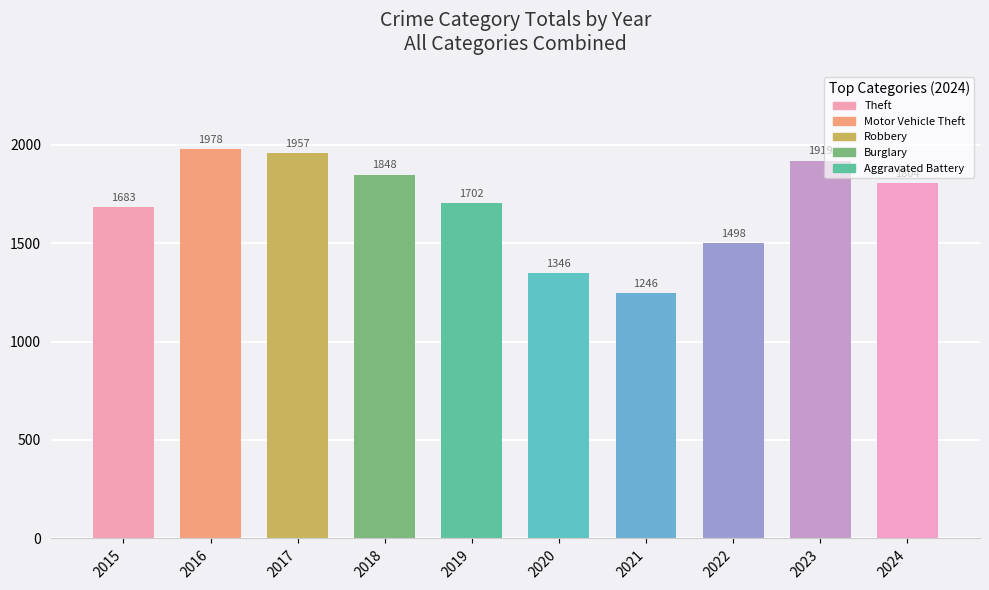

How many data points are less than 1804?

5